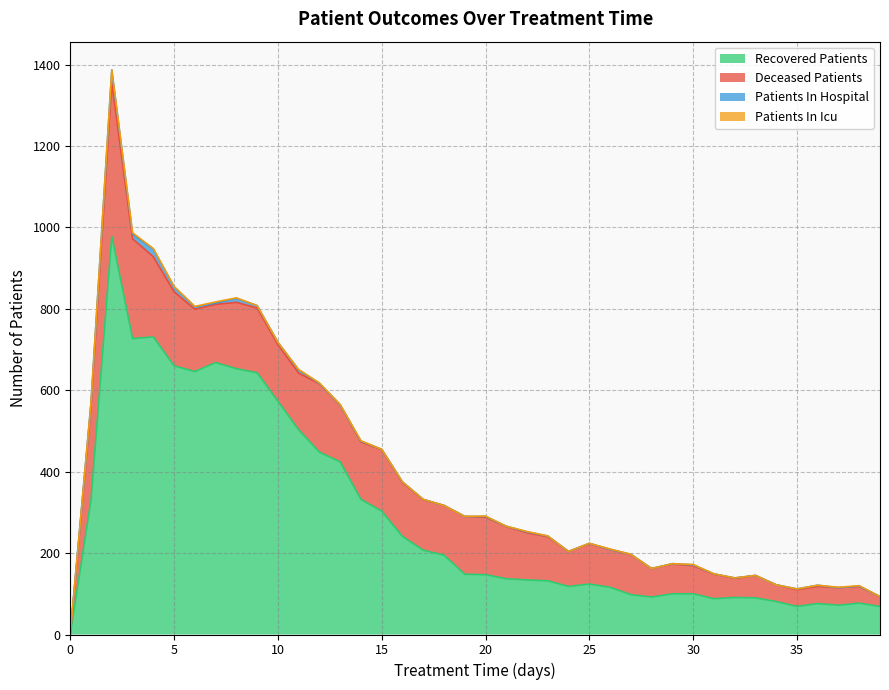

True or false: patients_in_hospital and recovered_patients intersect in this chart.

True